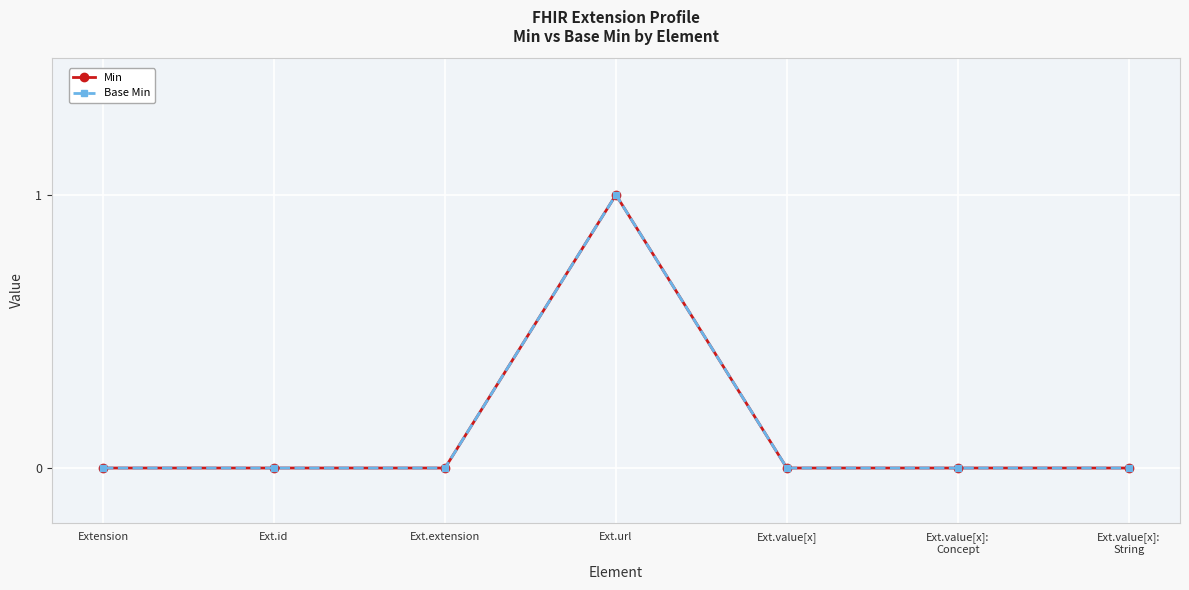

Is this an area chart (filled region under the line)?

No